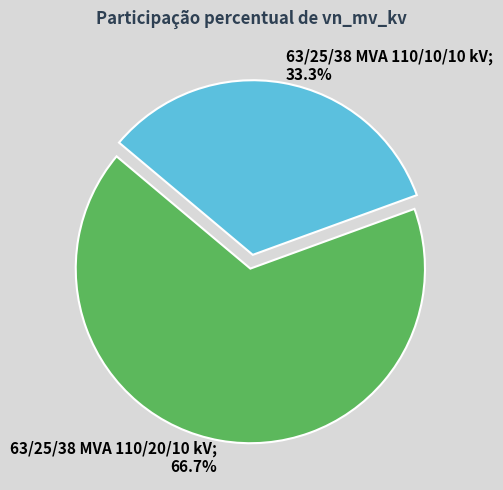

How many segments does this pie chart have?

2